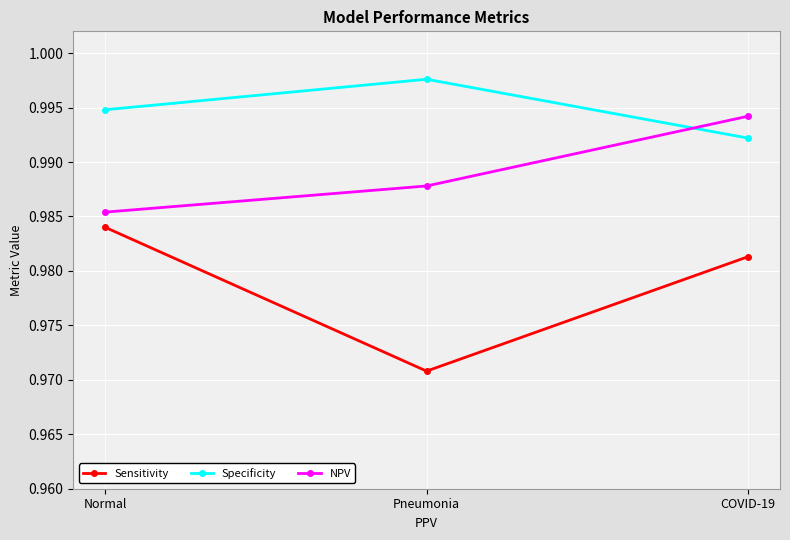

Does the chart display data point markers on the line(s)?

Yes